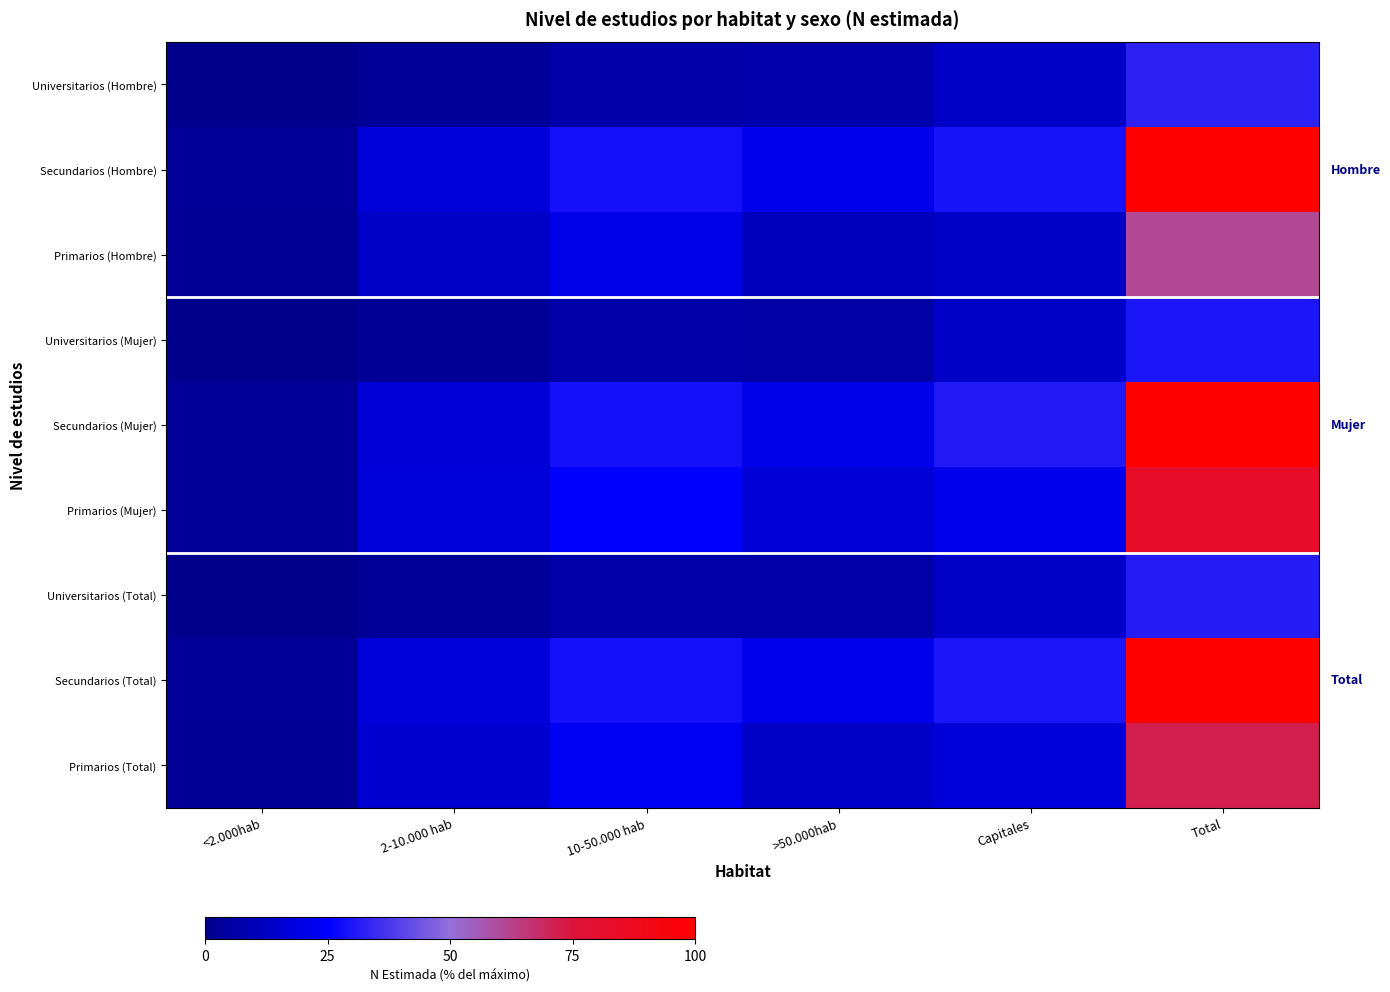

Count the number of data series in this chart.

9